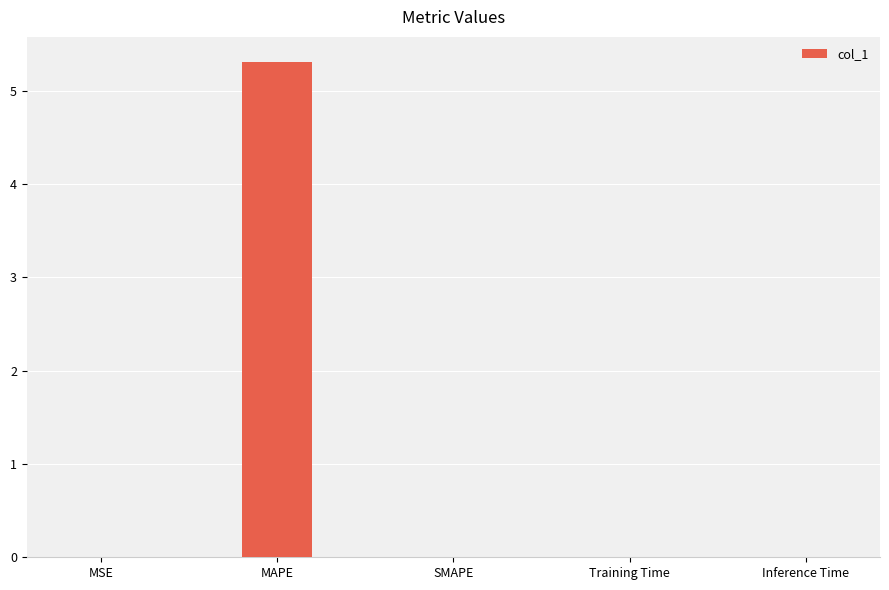

True or false: the data shows 2.7 at MAPE.

False